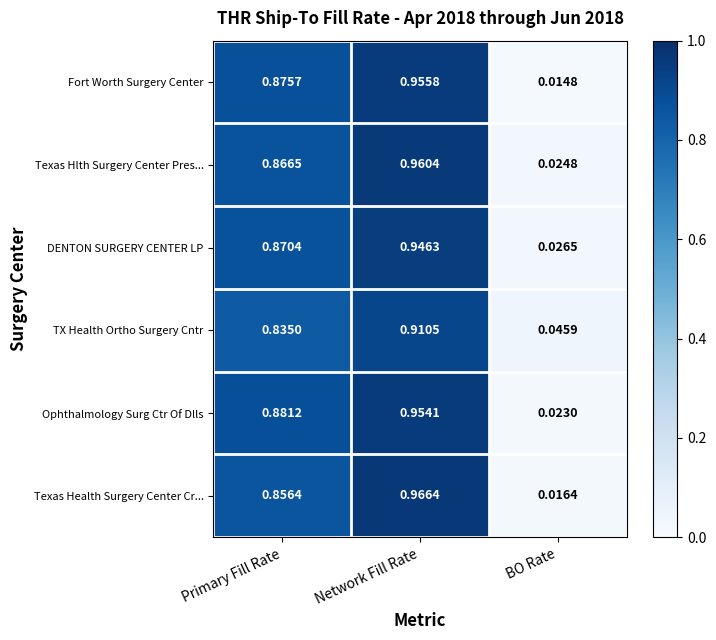

Is the value of TX Health Ortho Surgery Cntr at Primary Fill Rate greater than the value of Texas Hlth Surgery Center Pres... at BO Rate?

Yes